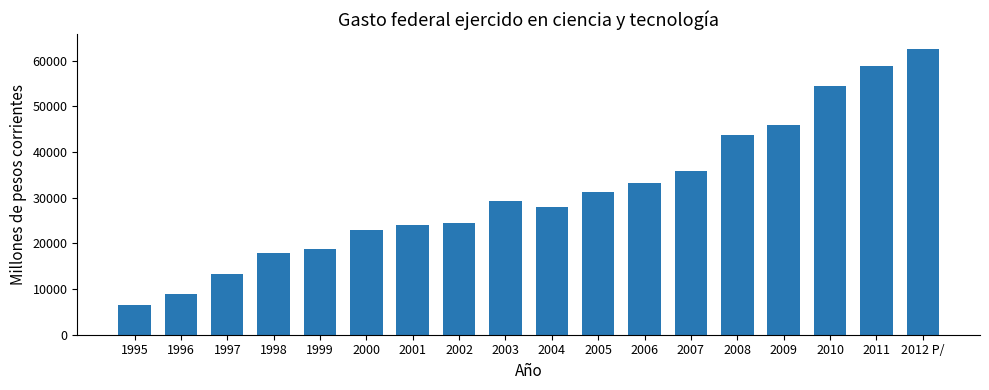

How many series are shown in this chart?

1